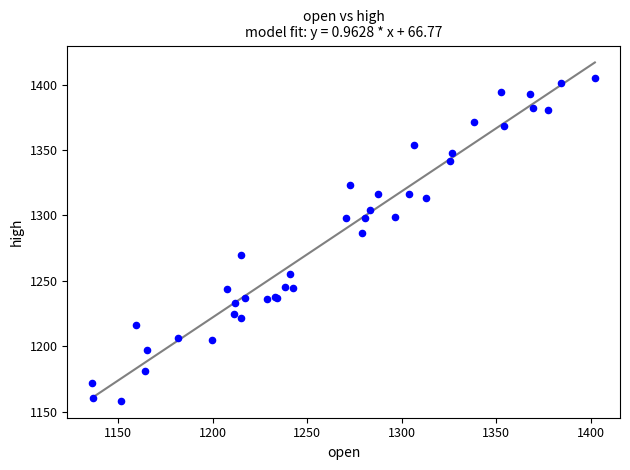

What Y value in the scatter plot is closest to 1281?

1286.8